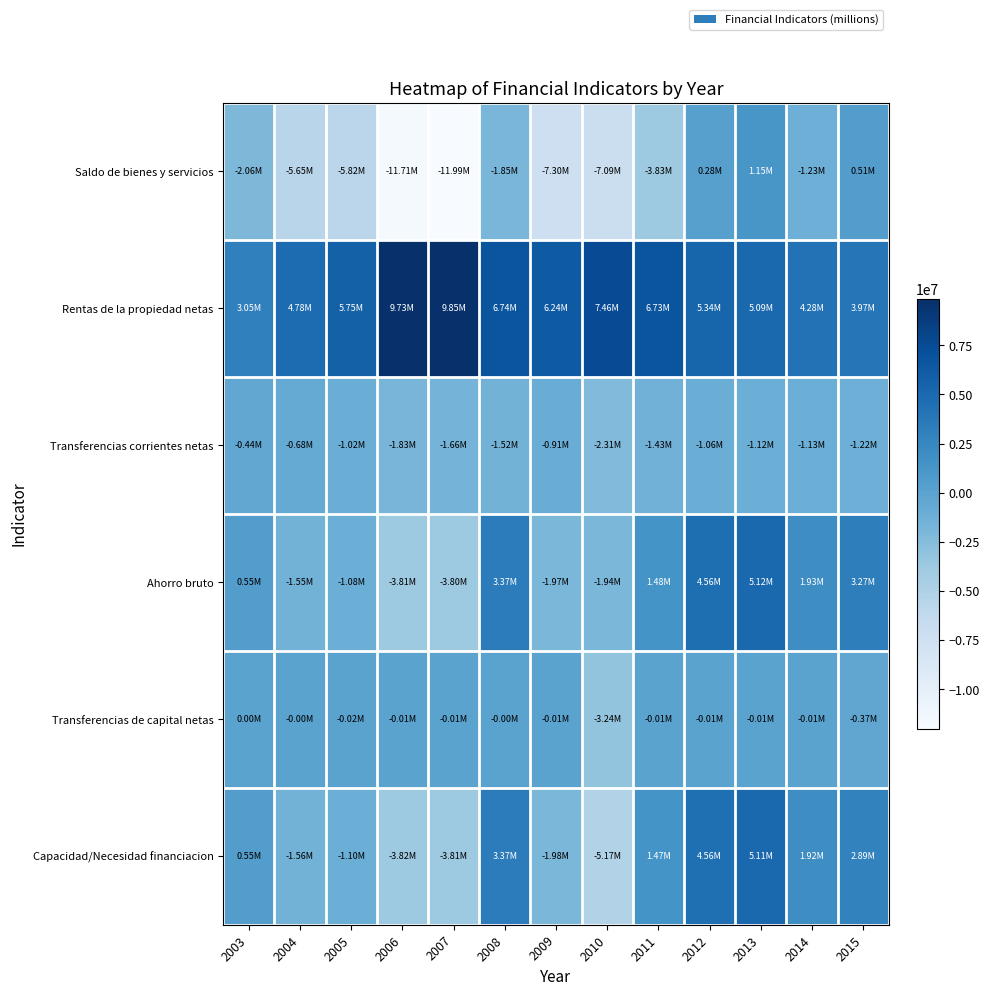

Which series has the widest spread of values?

Saldo de bienes y servicios